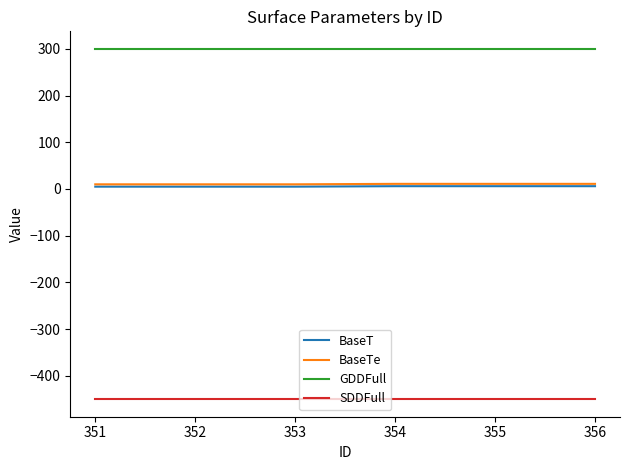

Is it true that GDDFull equals 300 at 351?

True